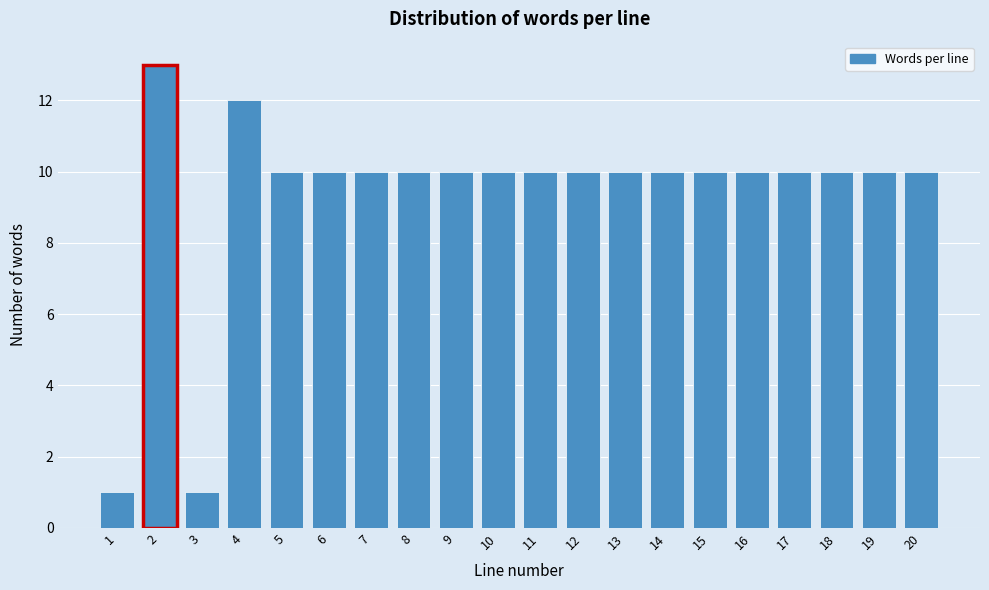

Reading left to right, transcribe all the data shown in this chart.

1	13	1	12	10	10	10	10	10	10	10	10	10	10	10	10	10	10	10	10